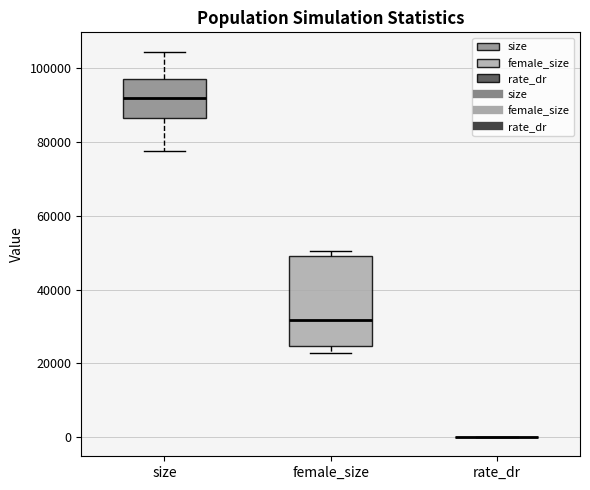

Reading left to right, read every box against the y-axis: the position of its median line, the range the box covers, and the ends of its whiskers. The values are not printed on the chart, so give them approximately, as read against the axis.

size: median 92000, box 86000 to 98000, whiskers 78000 to 104000
female_size: median 32000, box 24000 to 50000, whiskers 22000 to 50000 (just above the box's upper edge)
rate_dr: box collapsed to a line at 0, whiskers 0 to 0